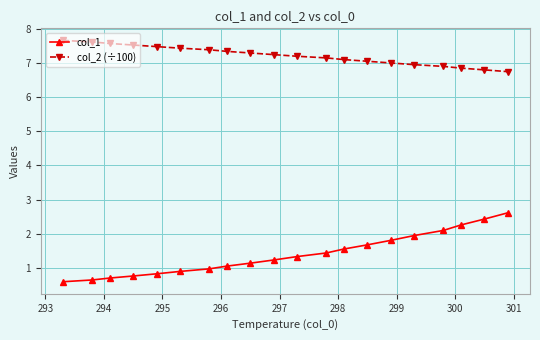

Rank the series by their maximum value, from lowest to highest.

col_1, col_2 (÷100)